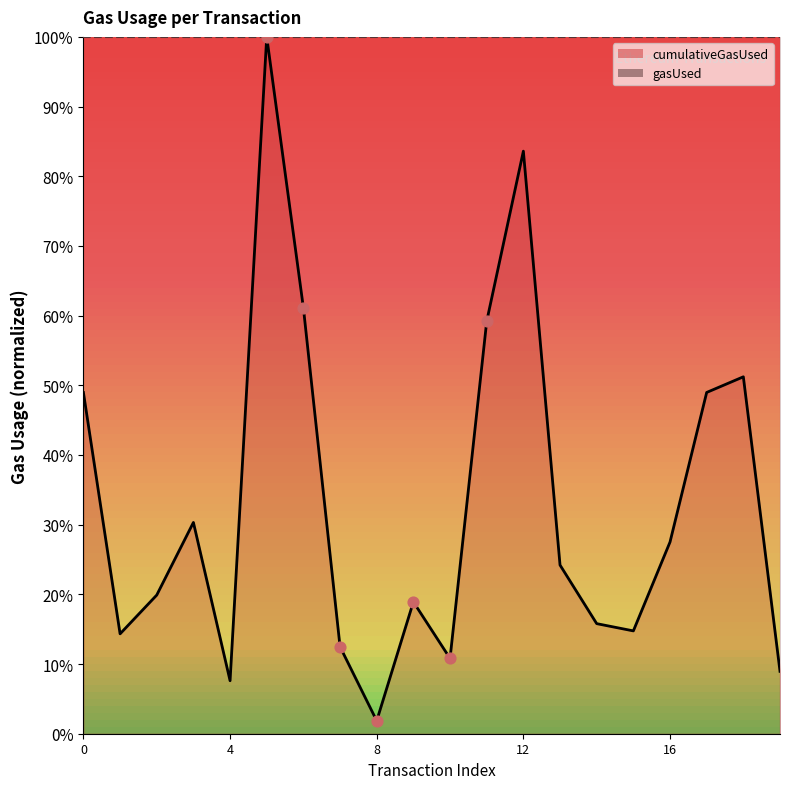

At how many categories does at least one series exceed 2?

20